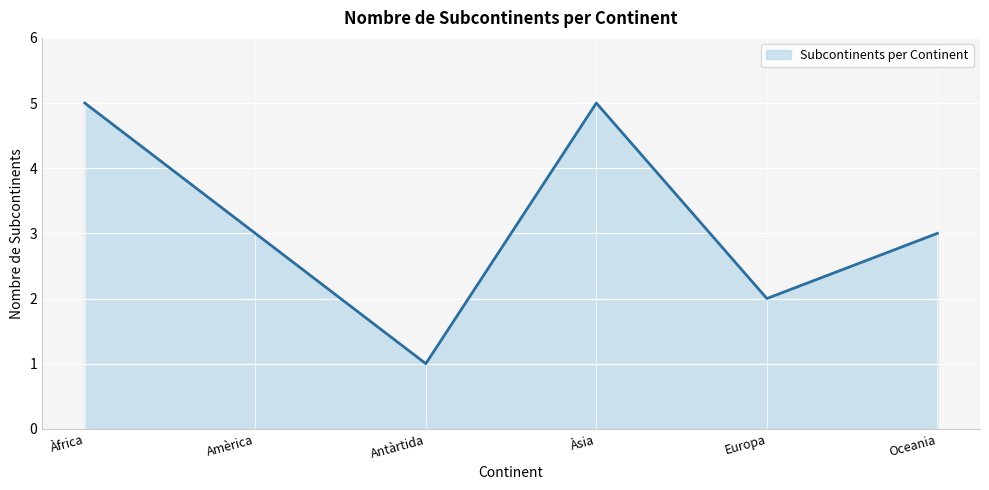

Does the chart display data point markers on the line(s)?

No